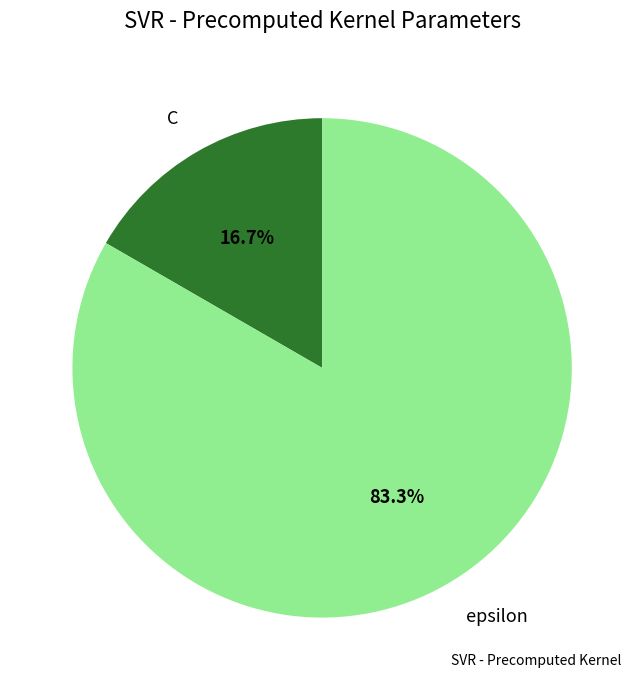

Which category accounts for the majority?

epsilon